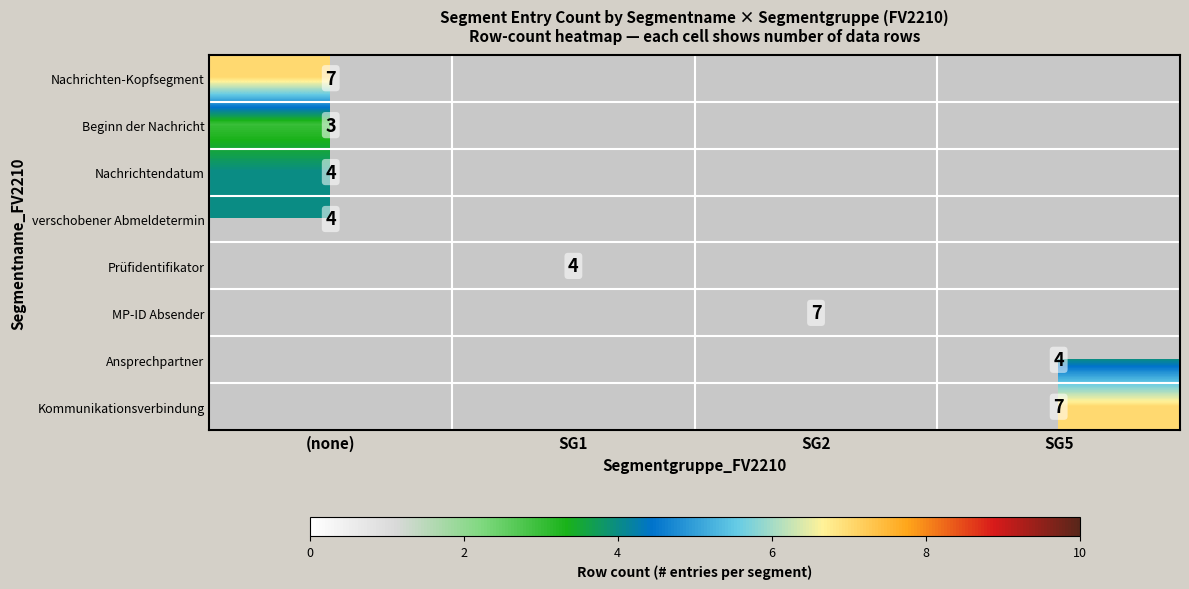

True or false: Prüfidentifikator has a value of 1 at SG1.

False